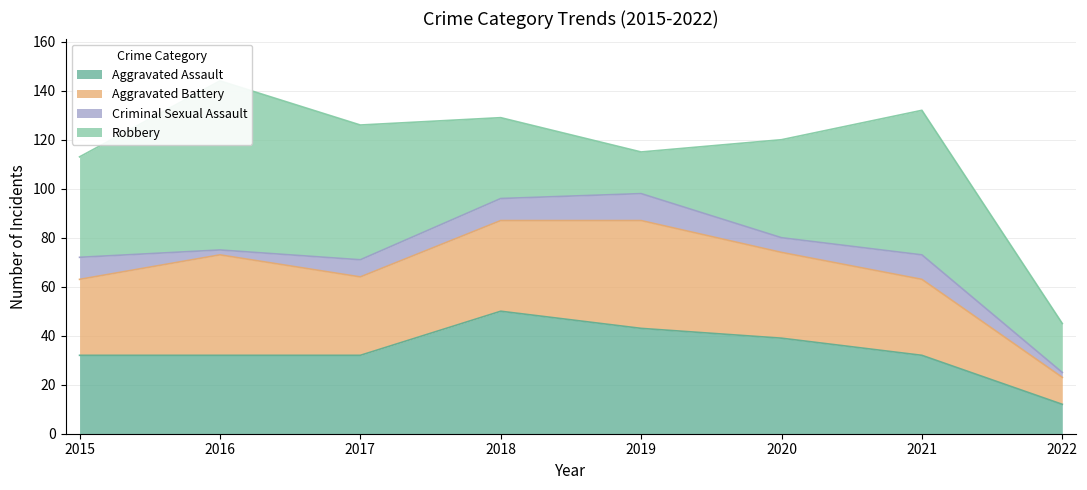

List the series in order of their peak value, lowest first.

Criminal Sexual Assault, Aggravated Battery, Aggravated Assault, Robbery